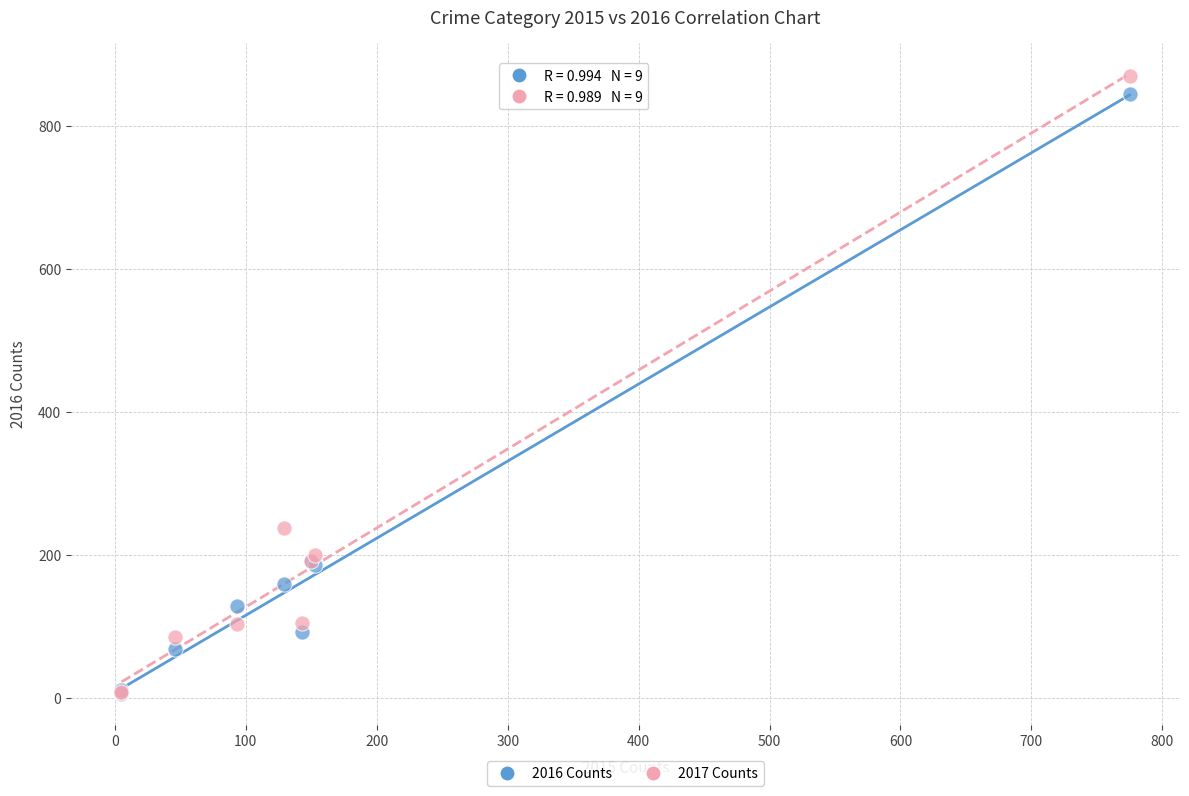

In the 2016 Counts series, what Y value is closest to 425?

192